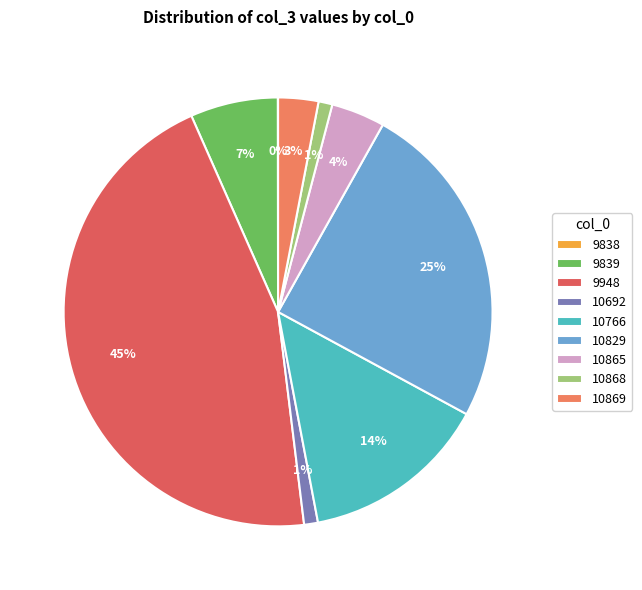

What is the ratio of the value at 10869 to the value at 10692?

2.9